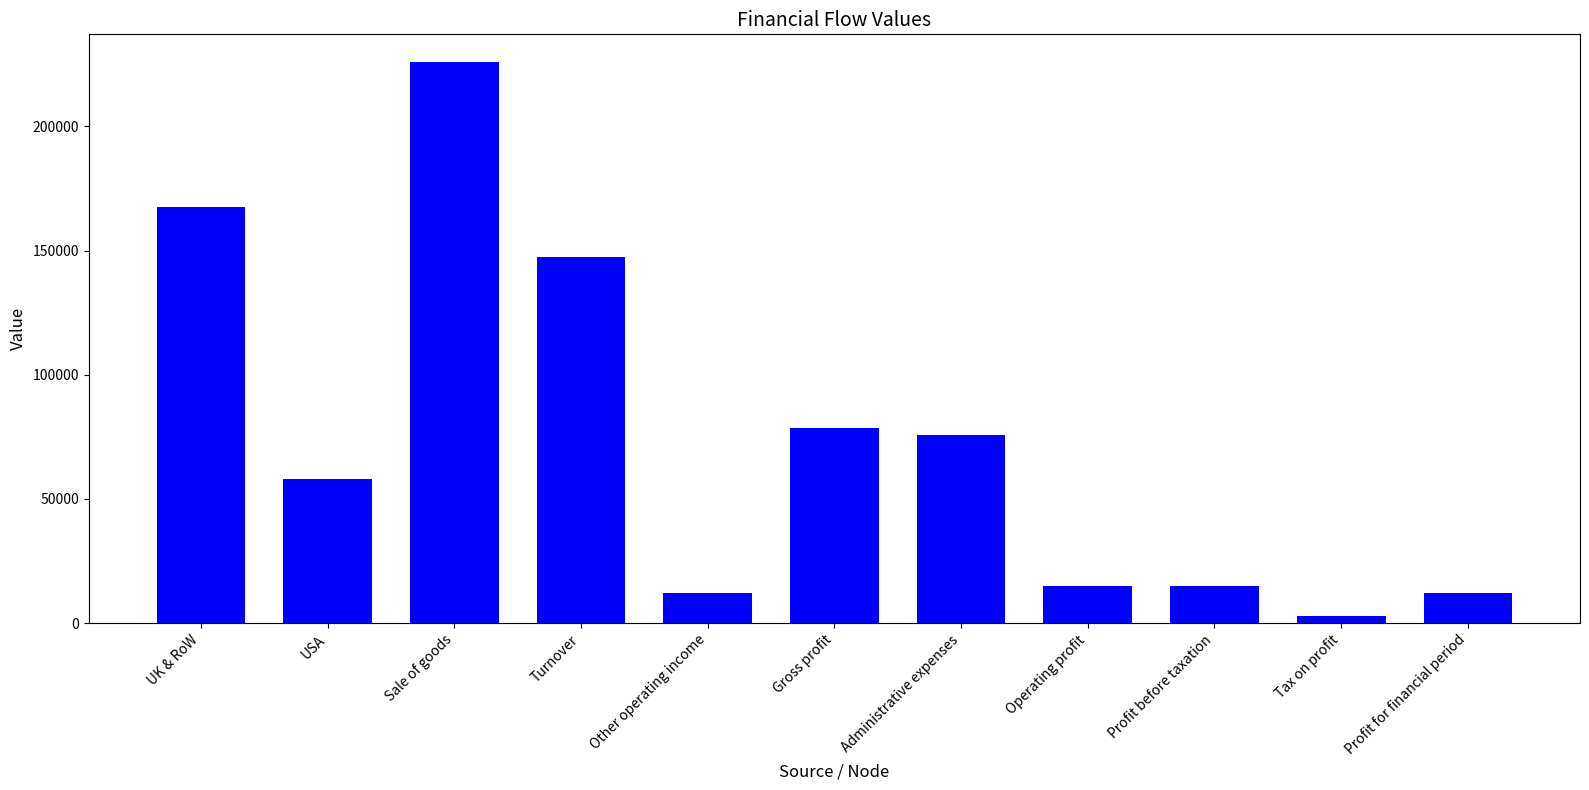

What is the approximate value at Administrative expenses?

75631